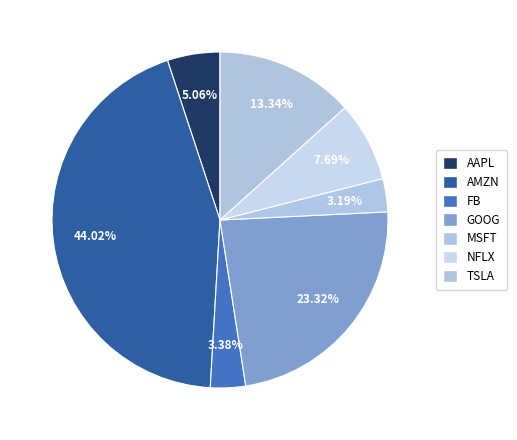

How many segments does this pie chart have?

7